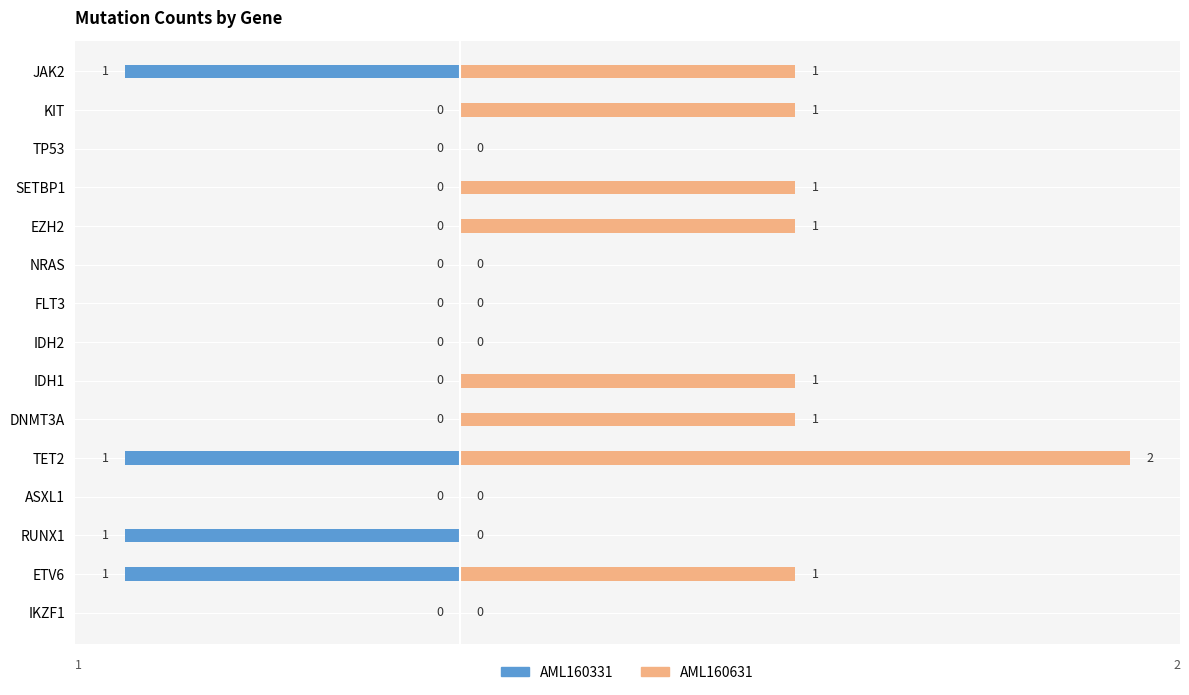

The value of AML160331 at EZH2 is 0. True or false?

True